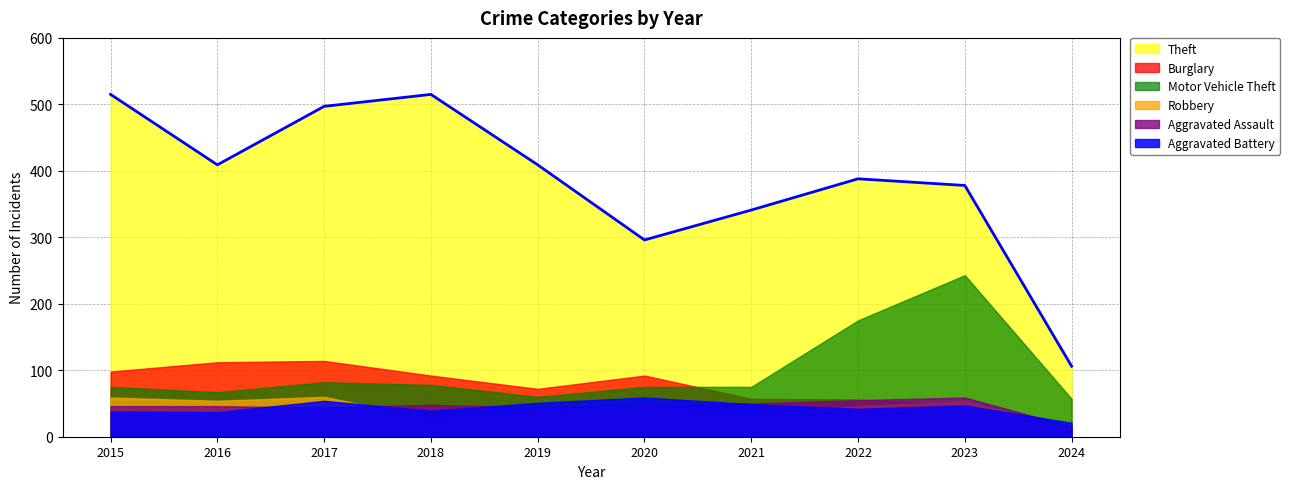

Reading right to left, list all the values displayed in this chart.

Aggravated Assault: 2024=15	2023=59	2022=55	2021=50	2020=48	2019=44	2018=48	2017=44	2016=46	2015=46
Burglary: 2024=11	2023=47	2022=56	2021=57	2020=92	2019=72	2018=92	2017=114	2016=112	2015=98
Motor Vehicle Theft: 2024=57	2023=243	2022=175	2021=75	2020=75	2019=60	2018=78	2017=82	2016=67	2015=75
Robbery: 2024=15	2023=53	2022=46	2021=32	2020=48	2019=38	2018=27	2017=60	2016=54	2015=59
Theft: 2024=106	2023=378	2022=388	2021=341	2020=296	2019=409	2018=515	2017=497	2016=409	2015=515
Aggravated Battery: 2024=21	2023=47	2022=42	2021=49	2020=59	2019=51	2018=39	2017=54	2016=37	2015=38